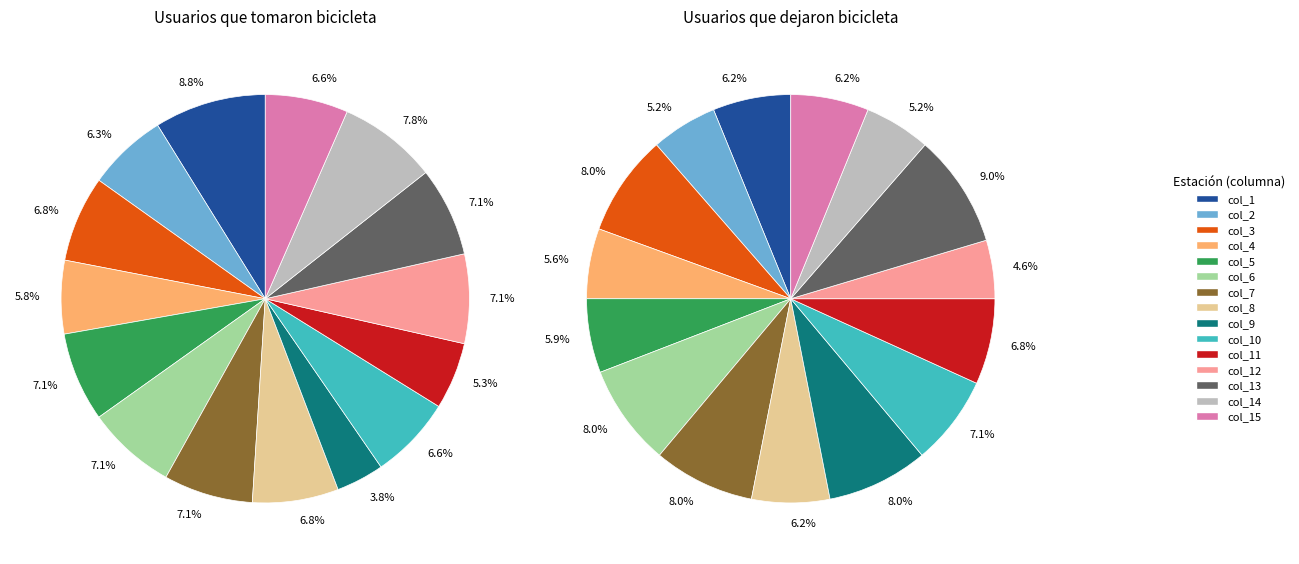

True or false: col_3 accounts for 7% of the total.

True